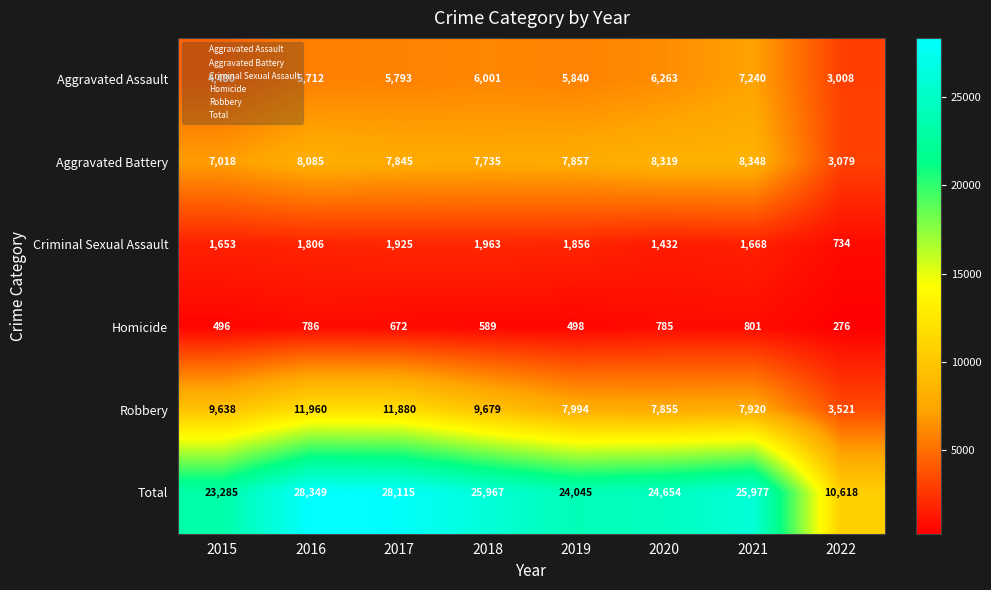

At which category is the sum across all series the highest?

2016